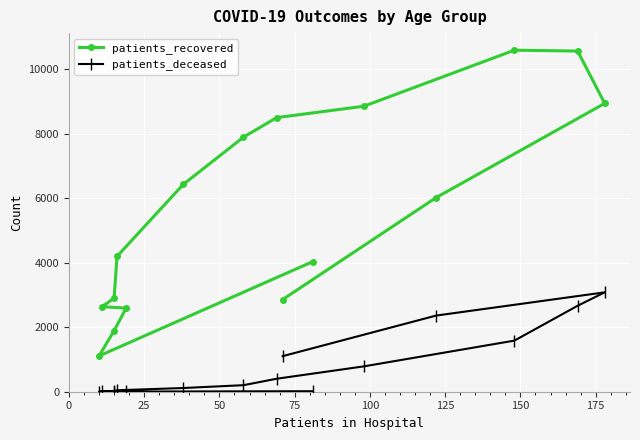

Does the chart display data point markers on the line(s)?

Yes